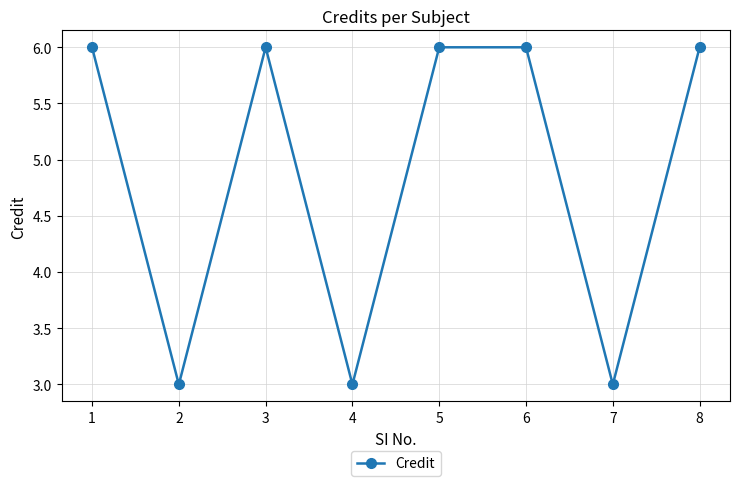

Reading left to right, extract all data points from this chart.

1=6	2=3	3=6	4=3	5=6	6=6	7=3	8=6